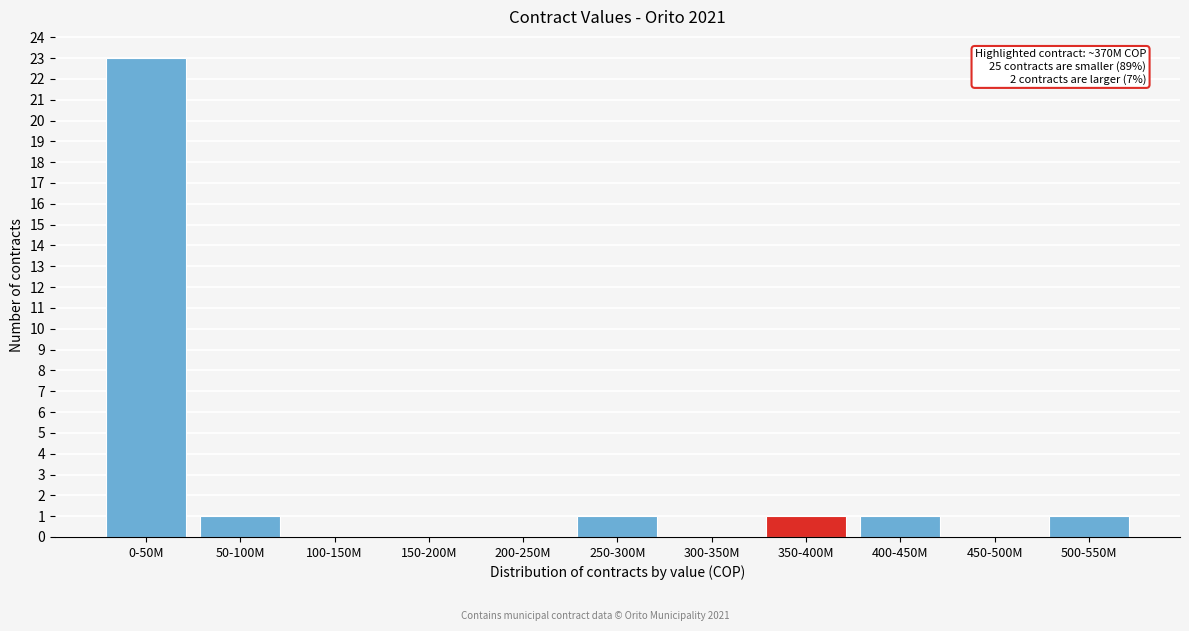

Reading left to right, transcribe all the data shown in this chart.

0-50M=23	50-100M=1	100-150M=0	150-200M=0	200-250M=0	250-300M=1	300-350M=0	350-400M=1	400-450M=1	450-500M=0	500-550M=1